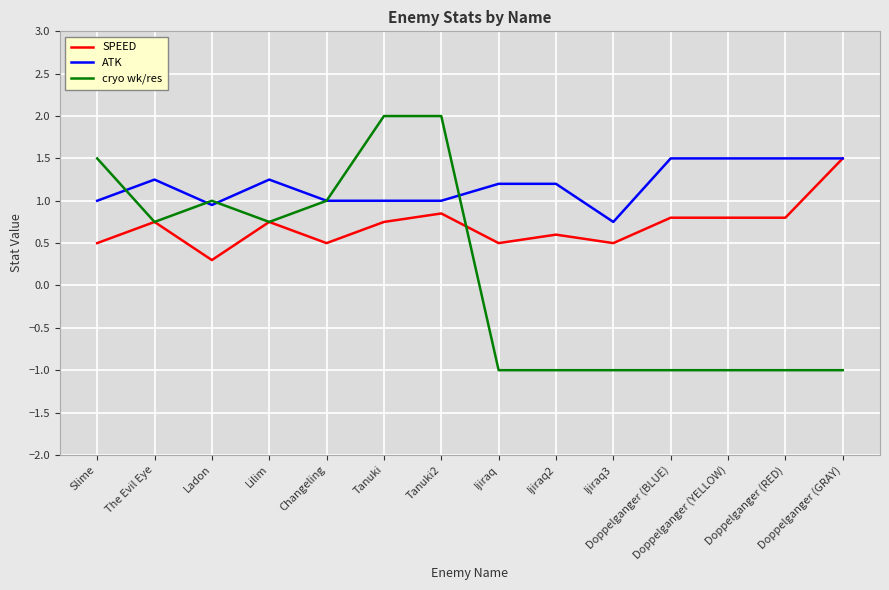

What is the difference between the maximum and minimum values in the cryo wk/res series?

3.0